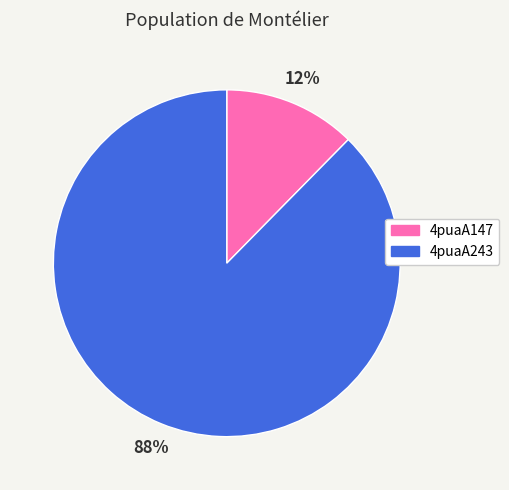

To the nearest percent, what is the combined percentage of 4puaA147 and 4puaA243?

100%